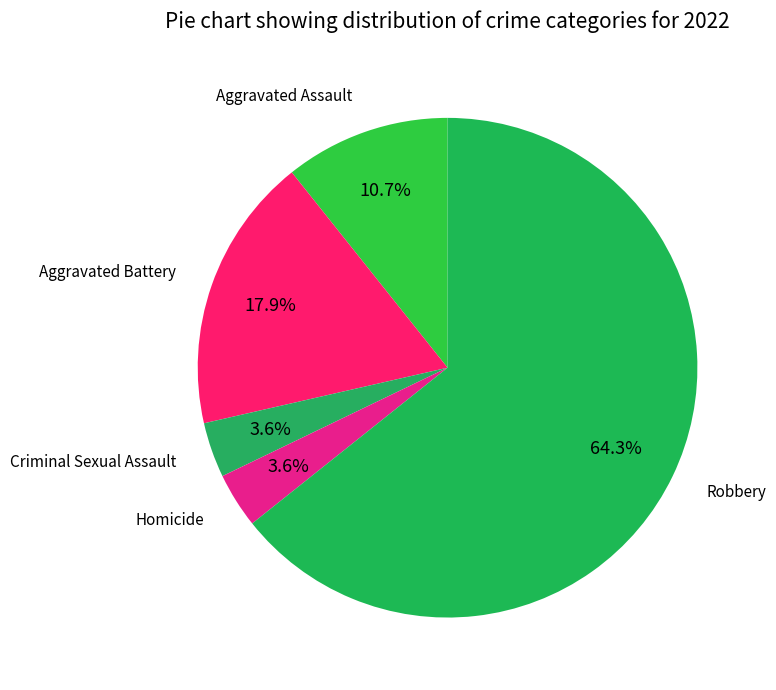

How many slices are in this pie chart?

5